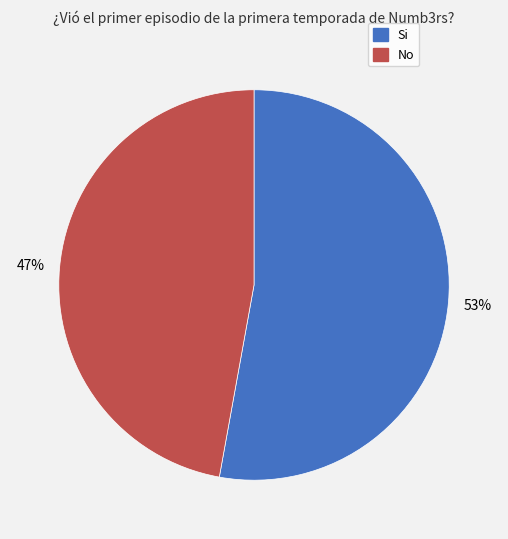

Is there any slice that represents more than half of the pie?

Yes